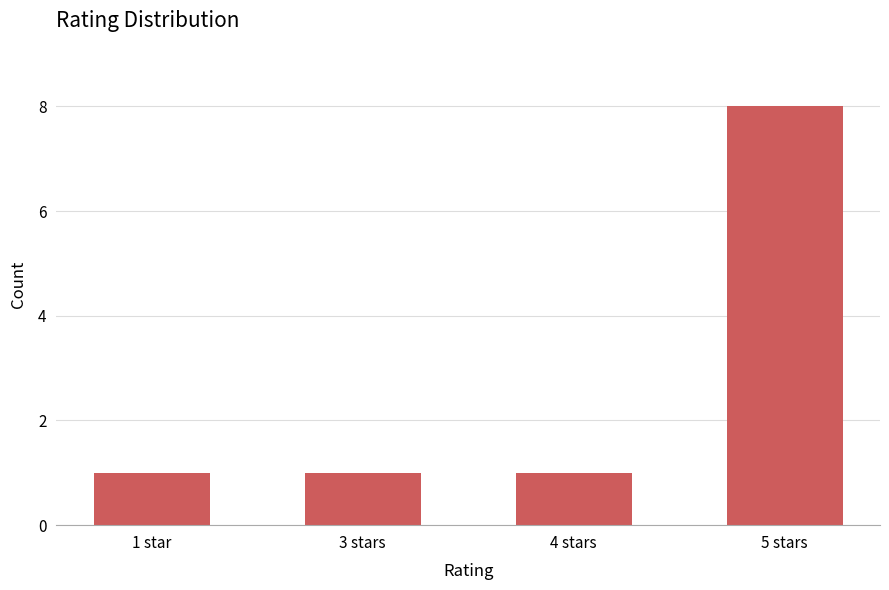

What is the average value?

3